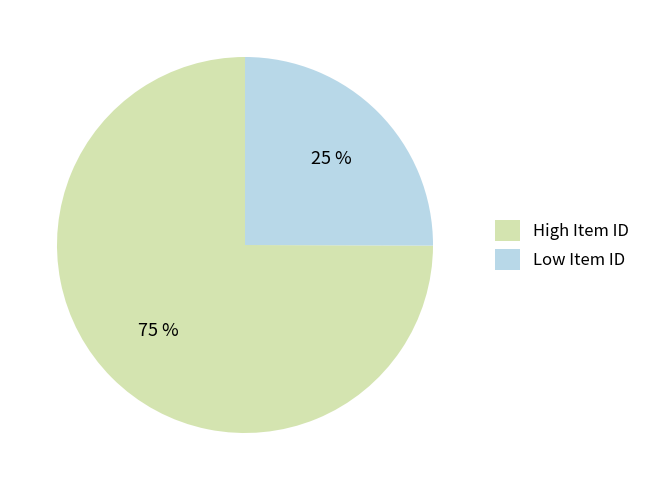

To the nearest percent, what is the average slice percentage?

50%